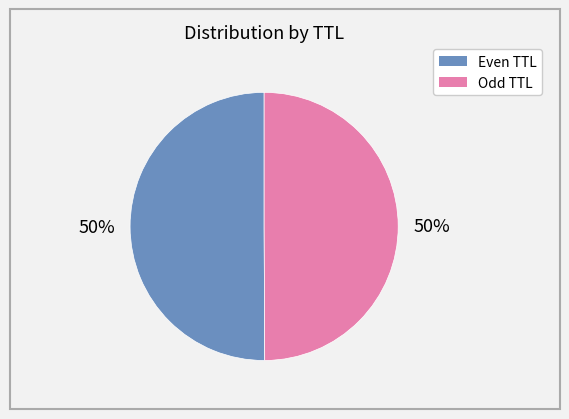

Is there a majority slice in this chart?

No